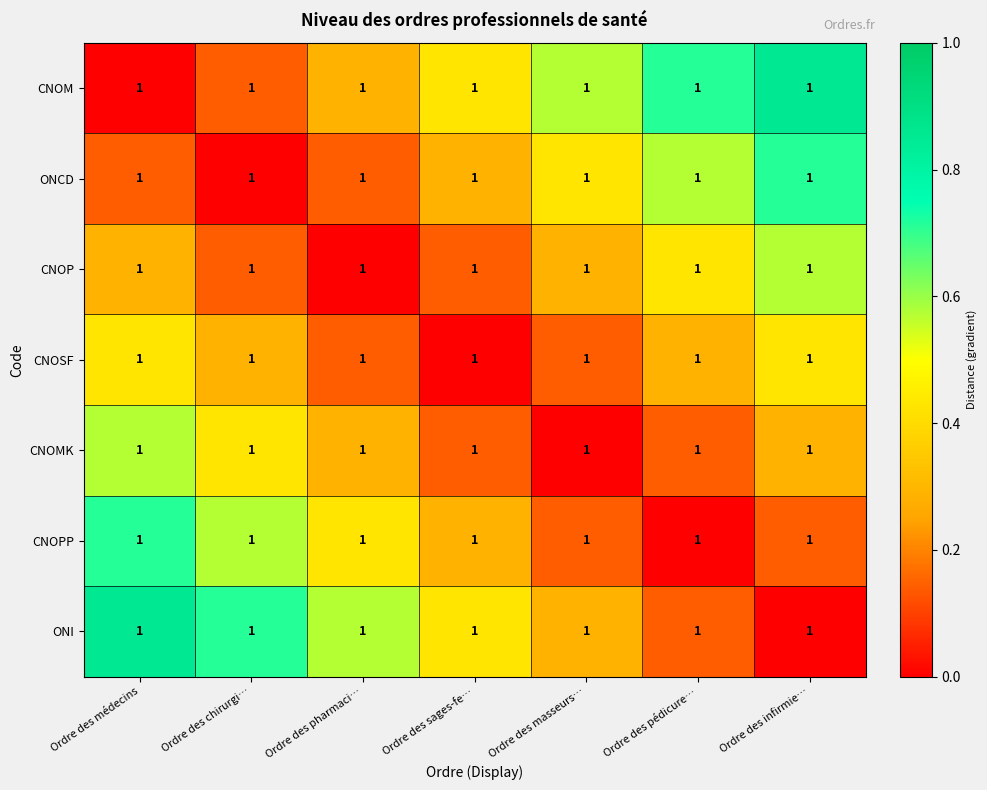

Reading left to right, transcribe all the data shown in this chart.

CNOM: Ordre des médecins=1.0	Ordre des chirurgi…=1.0	Ordre des pharmaci…=1.0	Ordre des sages-fe…=1.0	Ordre des masseurs…=1.0	Ordre des pédicure…=1.0	Ordre des infirmie…=1.0
ONCD: Ordre des médecins=1.0	Ordre des chirurgi…=1.0	Ordre des pharmaci…=1.0	Ordre des sages-fe…=1.0	Ordre des masseurs…=1.0	Ordre des pédicure…=1.0	Ordre des infirmie…=1.0
CNOP: Ordre des médecins=1.0	Ordre des chirurgi…=1.0	Ordre des pharmaci…=1.0	Ordre des sages-fe…=1.0	Ordre des masseurs…=1.0	Ordre des pédicure…=1.0	Ordre des infirmie…=1.0
CNOSF: Ordre des médecins=1.0	Ordre des chirurgi…=1.0	Ordre des pharmaci…=1.0	Ordre des sages-fe…=1.0	Ordre des masseurs…=1.0	Ordre des pédicure…=1.0	Ordre des infirmie…=1.0
CNOMK: Ordre des médecins=1.0	Ordre des chirurgi…=1.0	Ordre des pharmaci…=1.0	Ordre des sages-fe…=1.0	Ordre des masseurs…=1.0	Ordre des pédicure…=1.0	Ordre des infirmie…=1.0
CNOPP: Ordre des médecins=1.0	Ordre des chirurgi…=1.0	Ordre des pharmaci…=1.0	Ordre des sages-fe…=1.0	Ordre des masseurs…=1.0	Ordre des pédicure…=1.0	Ordre des infirmie…=1.0
ONI: Ordre des médecins=1.0	Ordre des chirurgi…=1.0	Ordre des pharmaci…=1.0	Ordre des sages-fe…=1.0	Ordre des masseurs…=1.0	Ordre des pédicure…=1.0	Ordre des infirmie…=1.0